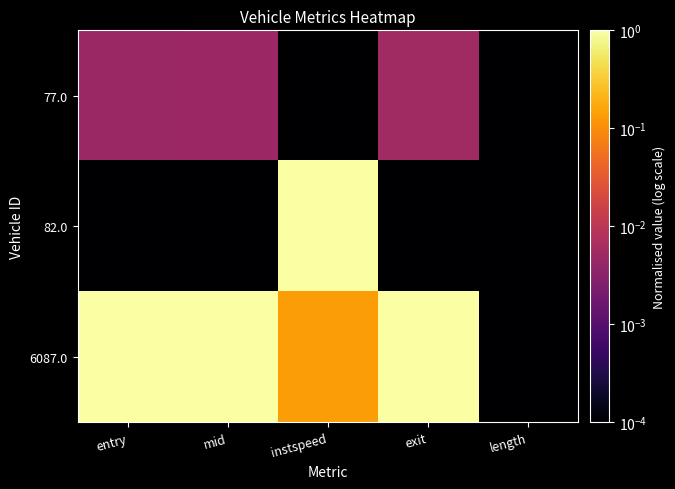

At how many categories does at least one series exceed 0?

5